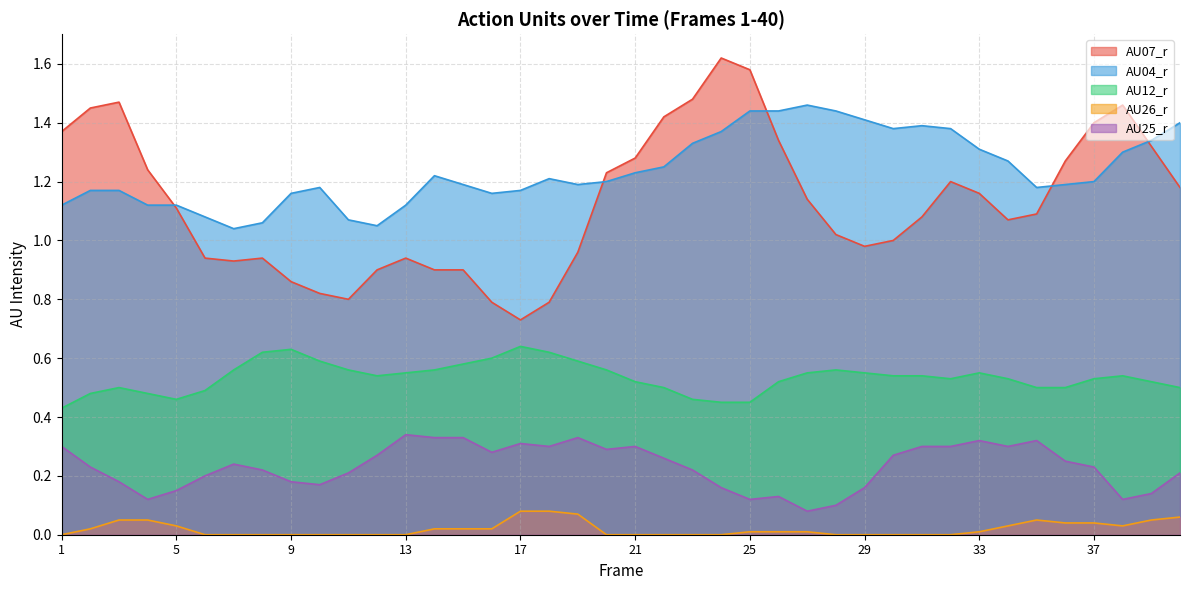

Which series has the largest total across all categories?

AU04_r